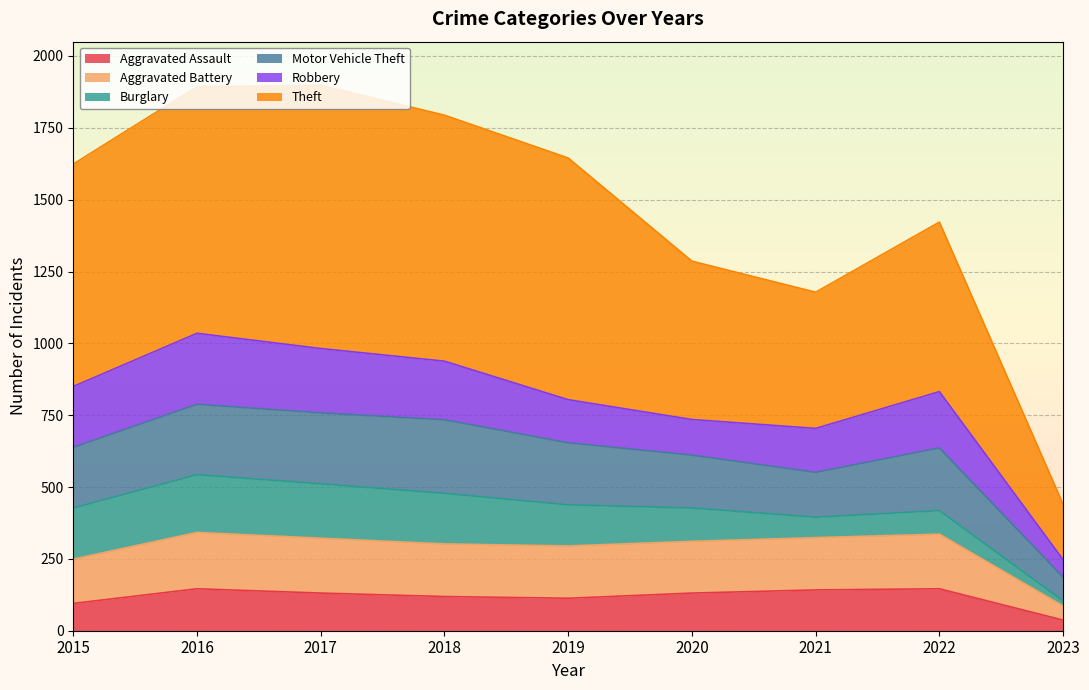

Between 2016 and 2020, which is larger?

2016